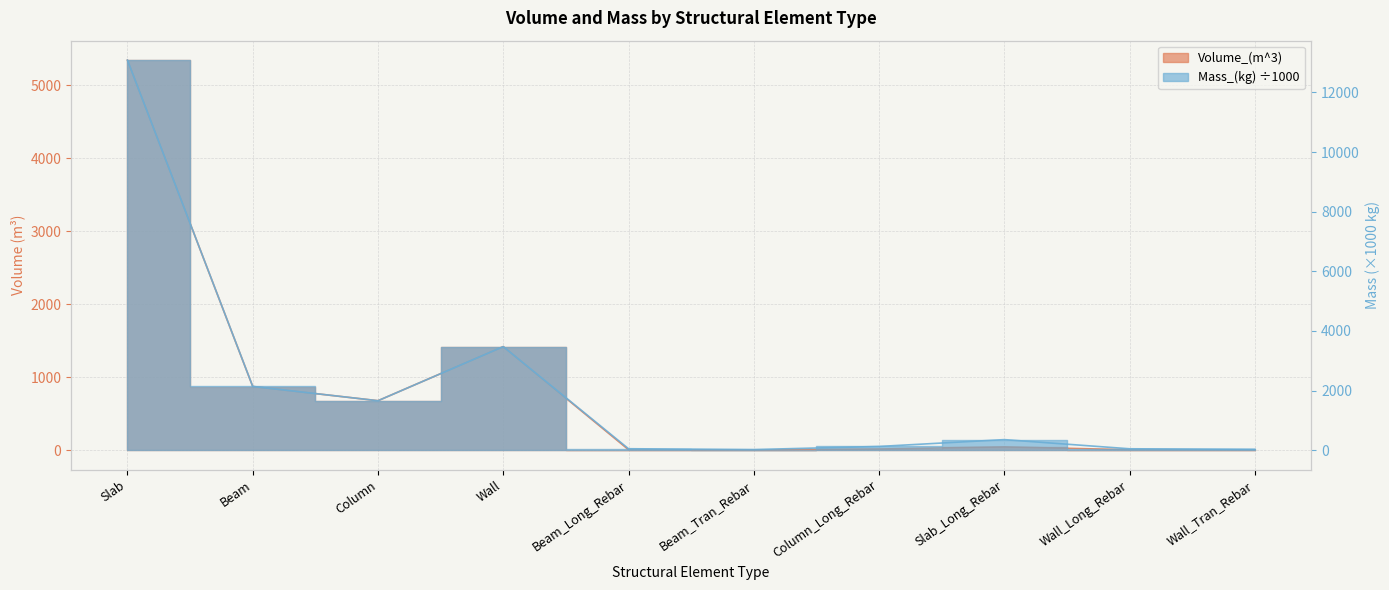

At Wall_Long_Rebar, list the series in order from smallest to largest.

Volume_(m^3), Mass_(kg)